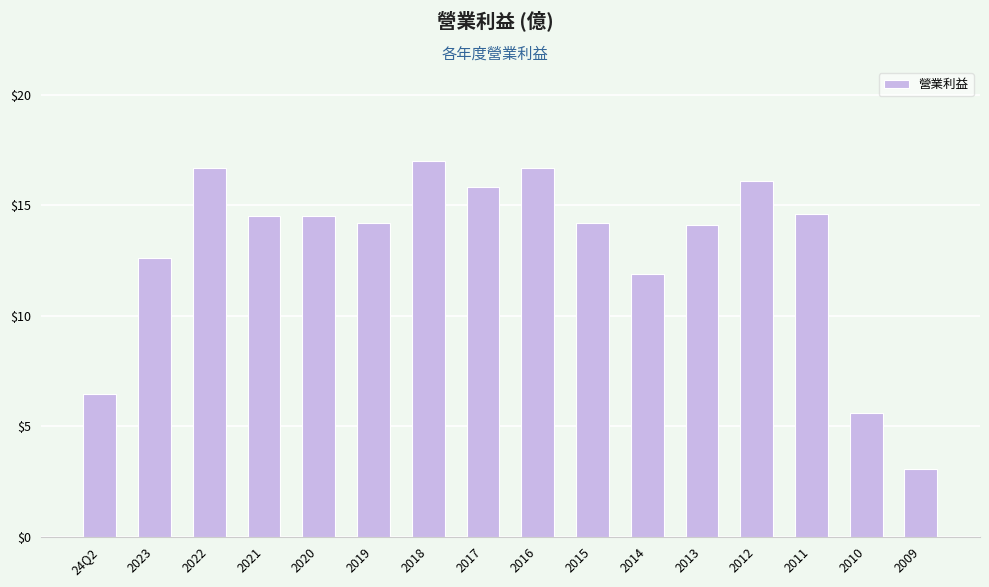

What is the ratio of the value at 2021 to the value at 2014?

1.2